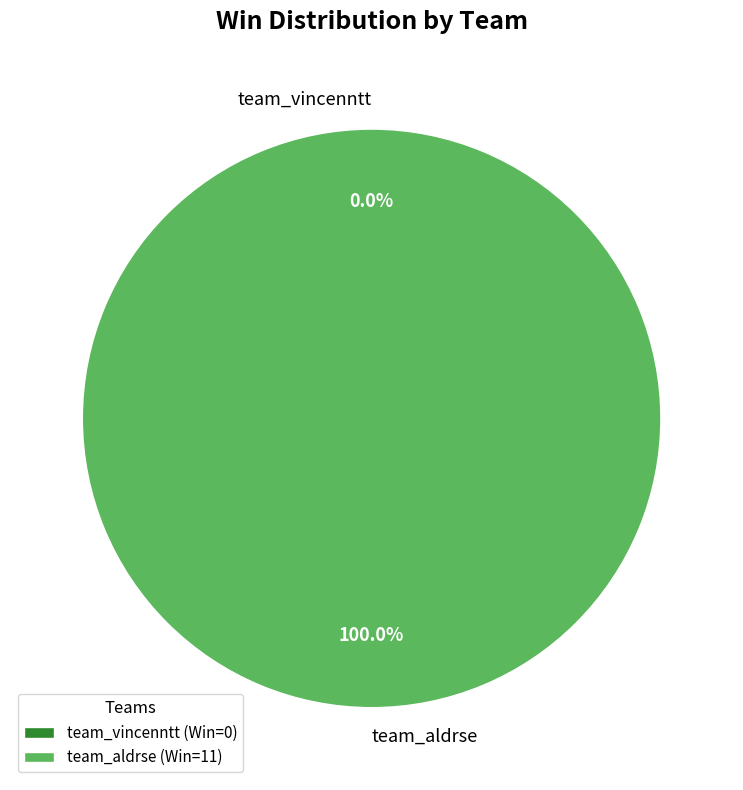

Which category accounts for the majority?

team_aldrse